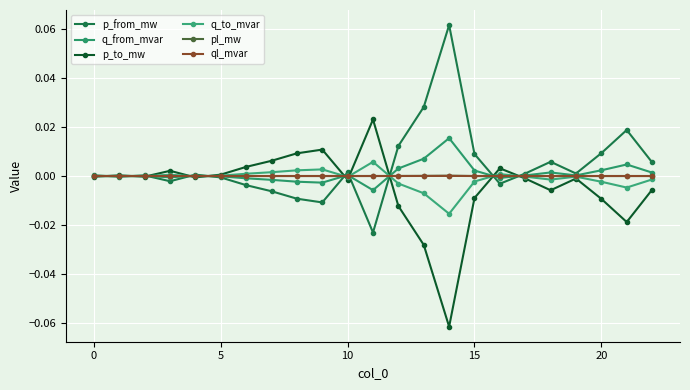

How many interior local valleys does the ql_mvar series have?

4